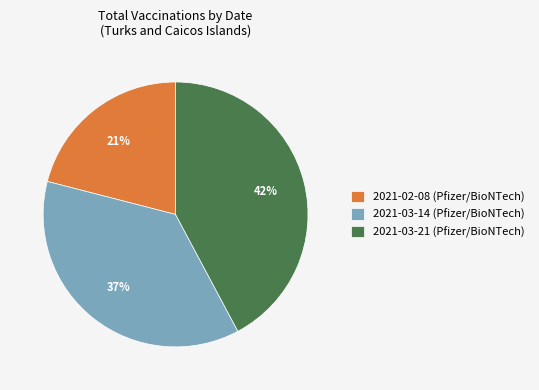

Which slice is the largest?

2021-03-21 (Pfizer/BioNTech)